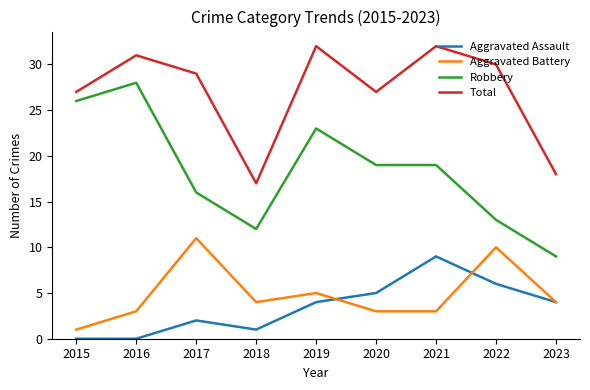

How many distinct data groups are displayed?

4